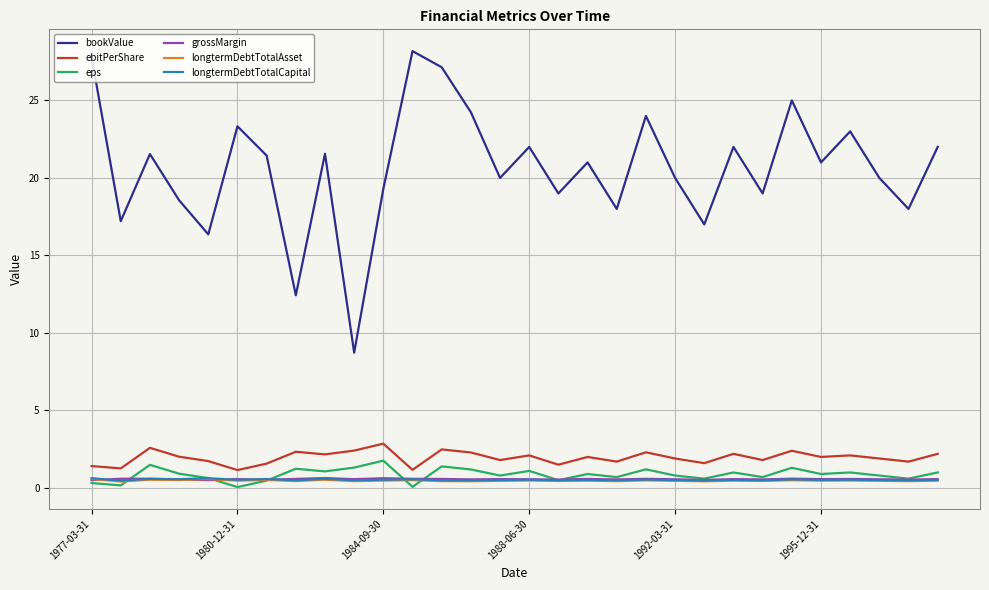

Which series has the widest spread of values?

bookValue